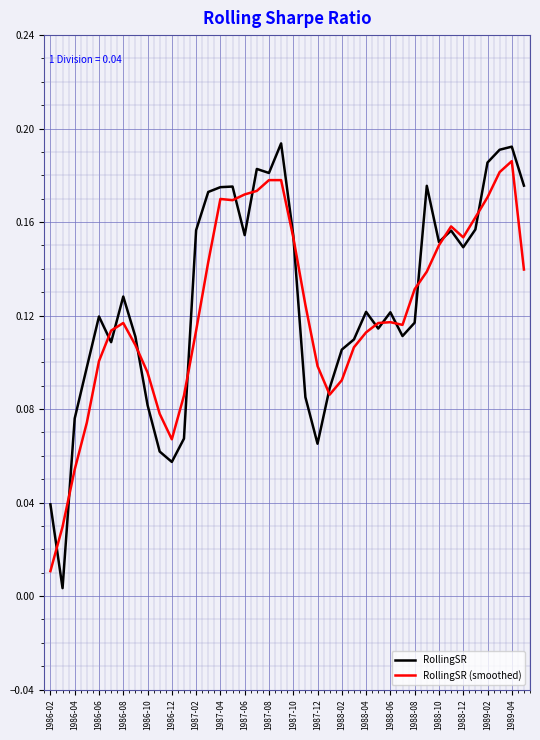

Which series has the largest total across all categories?

RollingSR